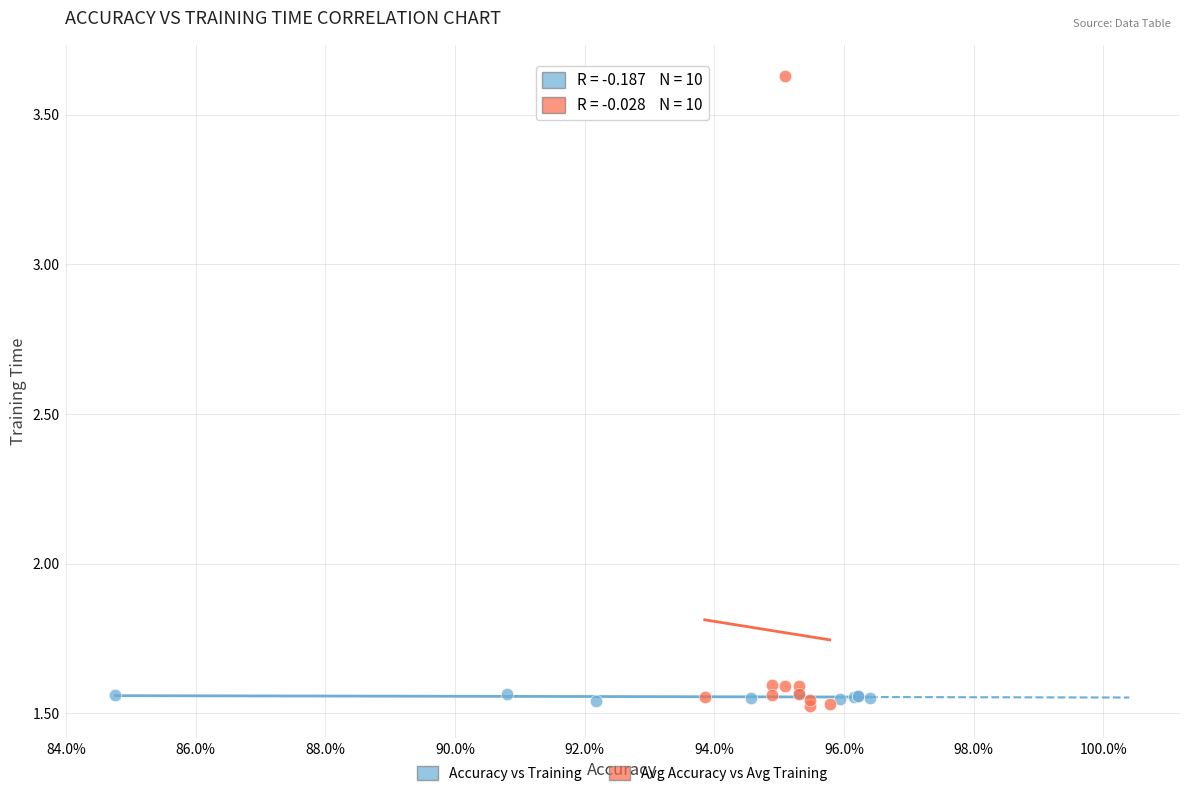

Which series contains the highest Y value?

Avg Accuracy vs Avg Training